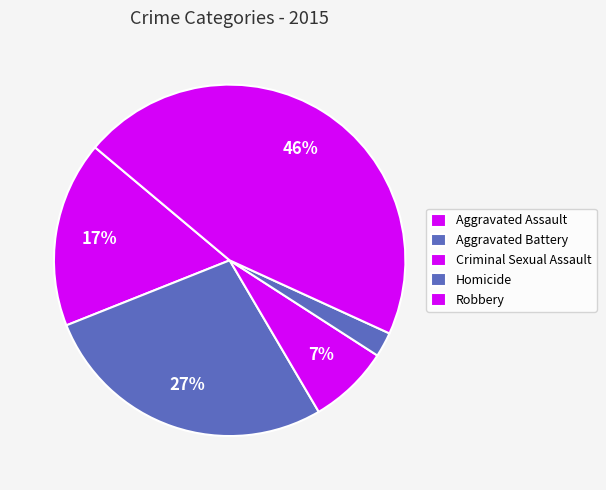

How many slices are in this pie chart?

5